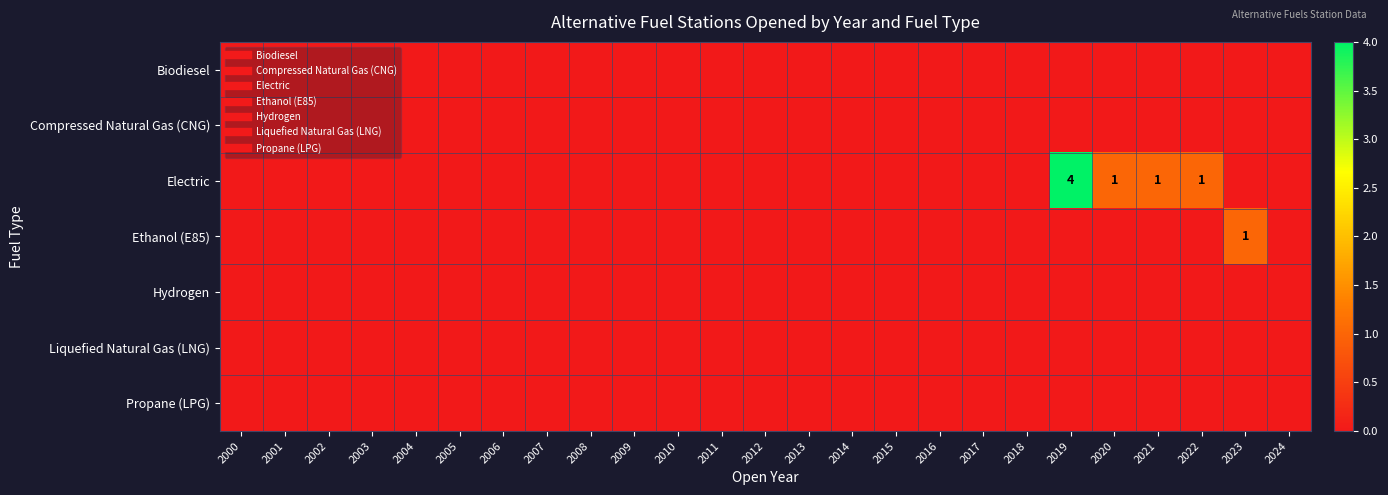

How many Electric values are between 0 and 1?

24